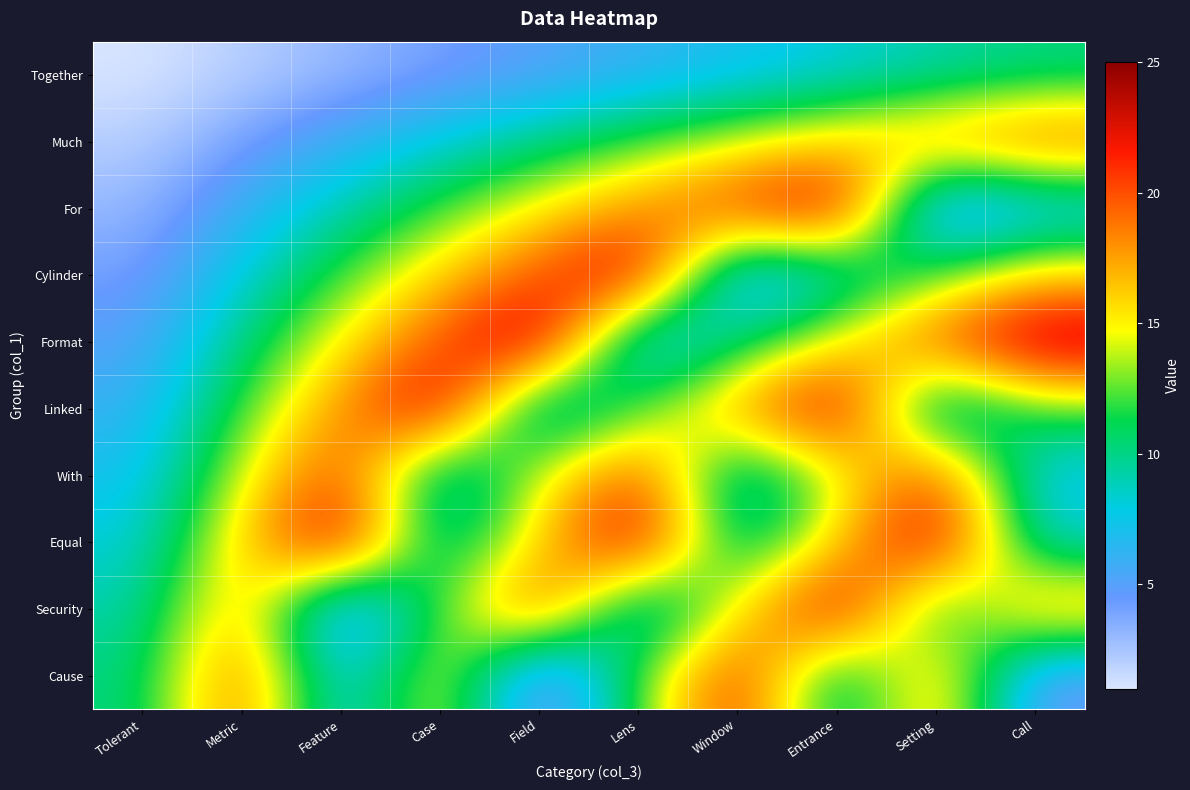

How many data points does each series have?

10